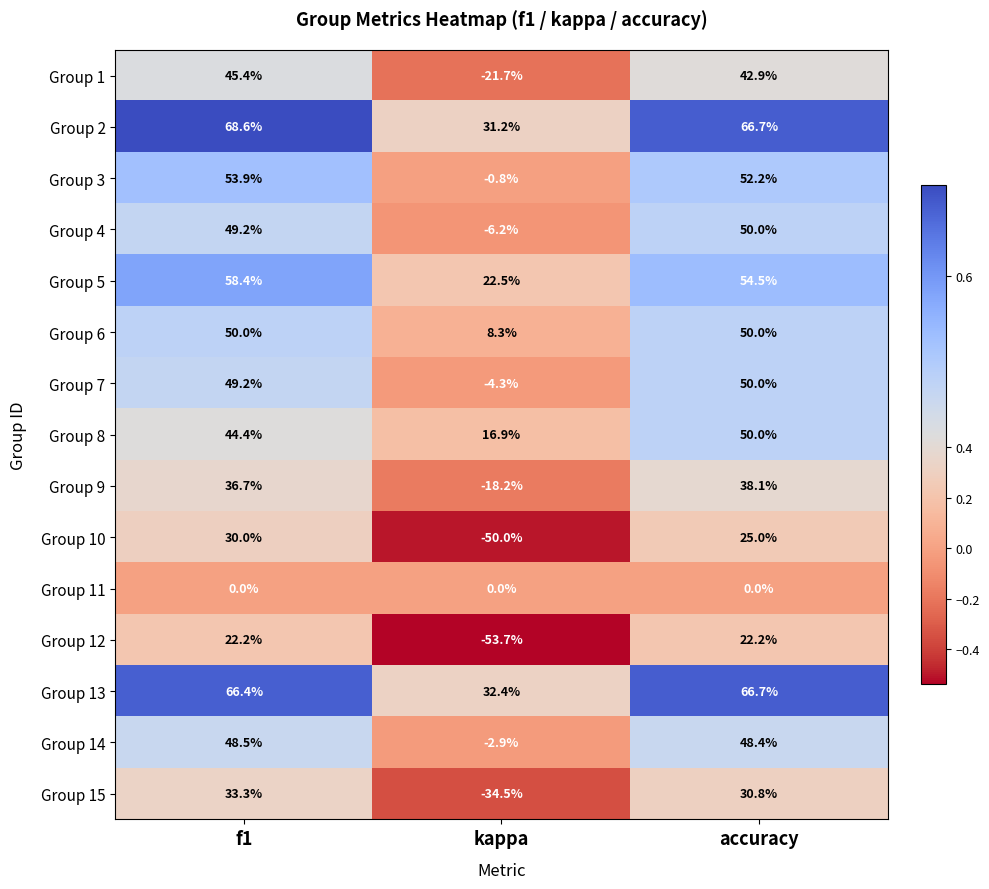

What is the minimum value shown in the chart?

-53.7